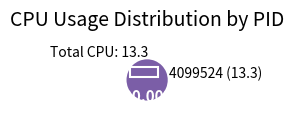

Rank the categories by value from highest to lowest.

4099524 (13.3)